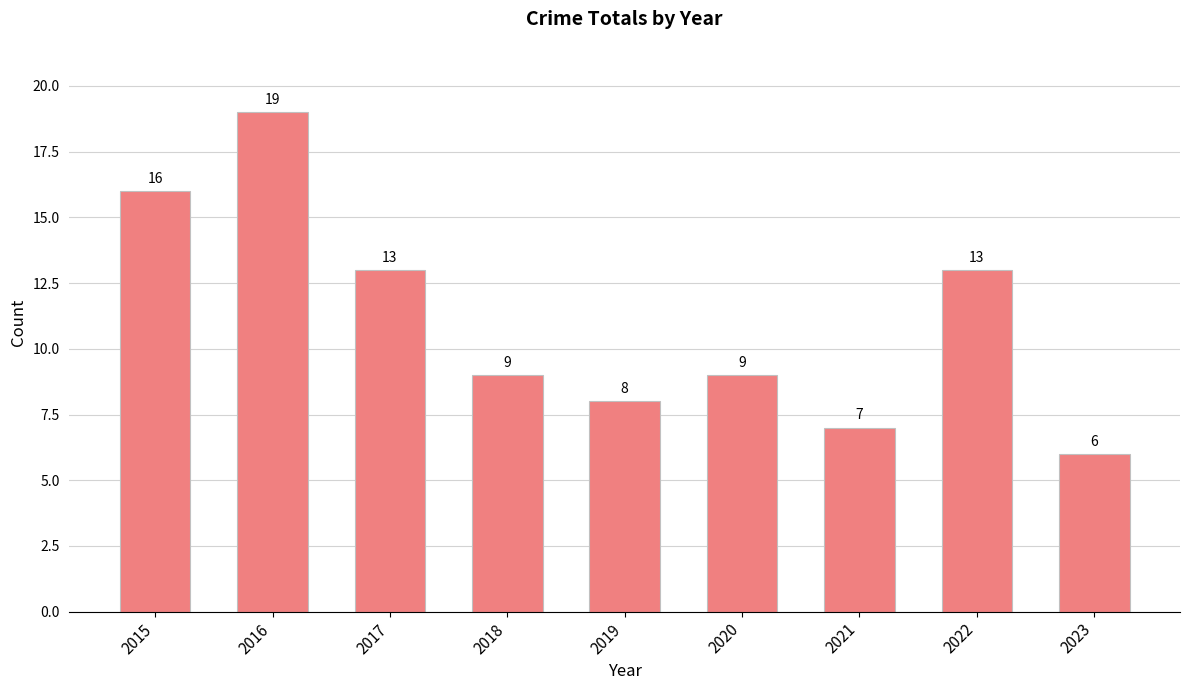

Reading right to left, transcribe all the data shown in this chart.

6	13	7	9	8	9	13	19	16